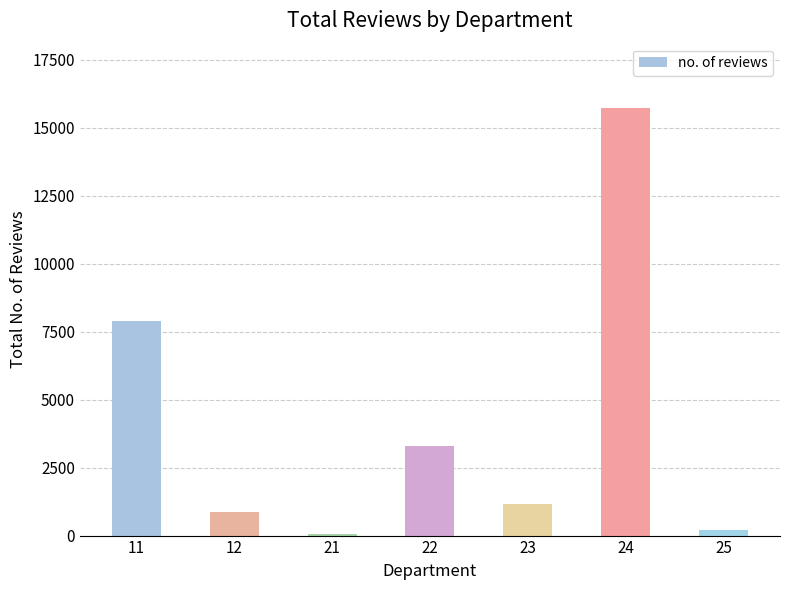

What is the change in value from 24 to 25?

-15538